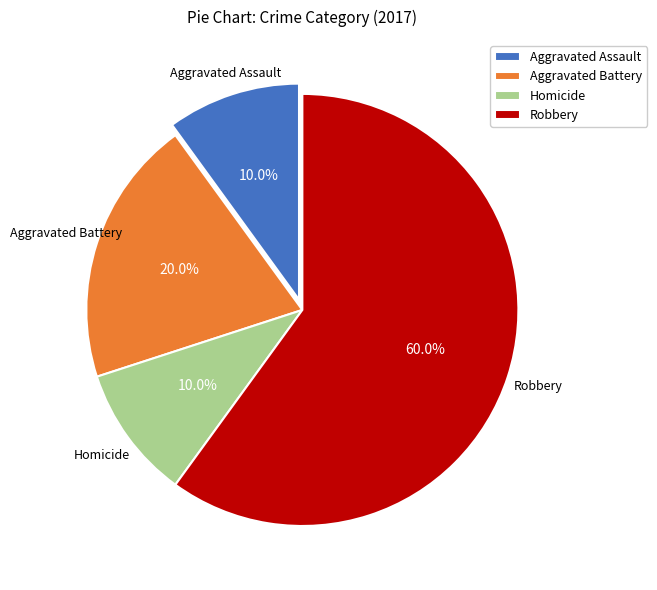

To the nearest percent, what portion does Robbery represent?

60%